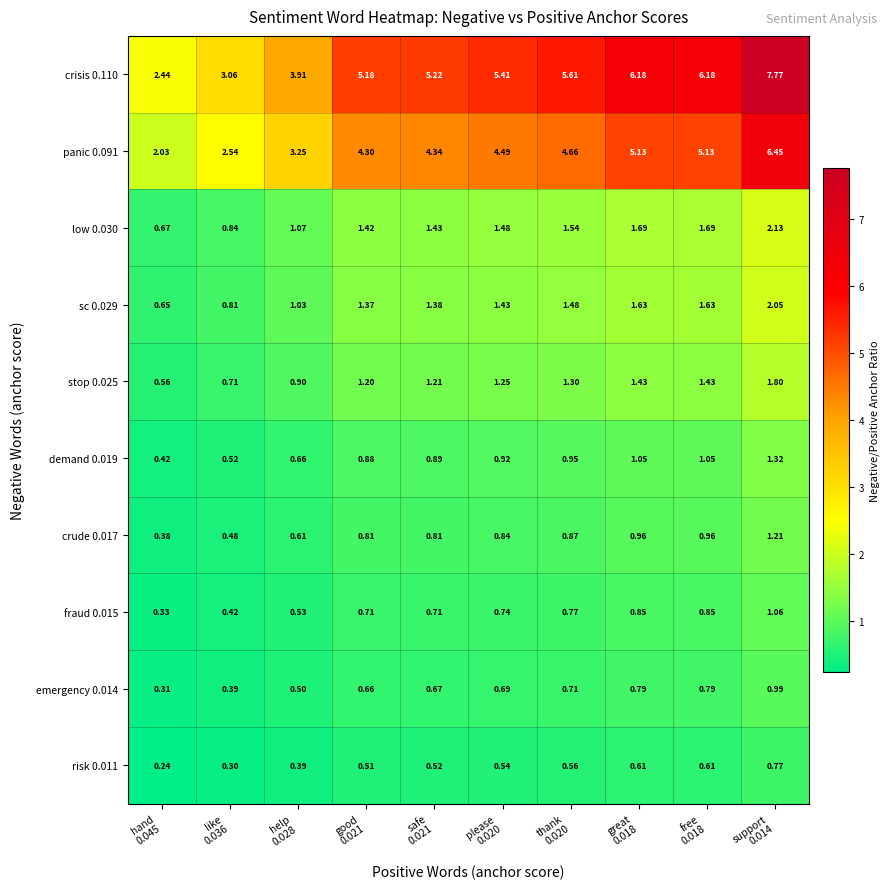

How many values in the sc 0.029 series exceed 1?

8